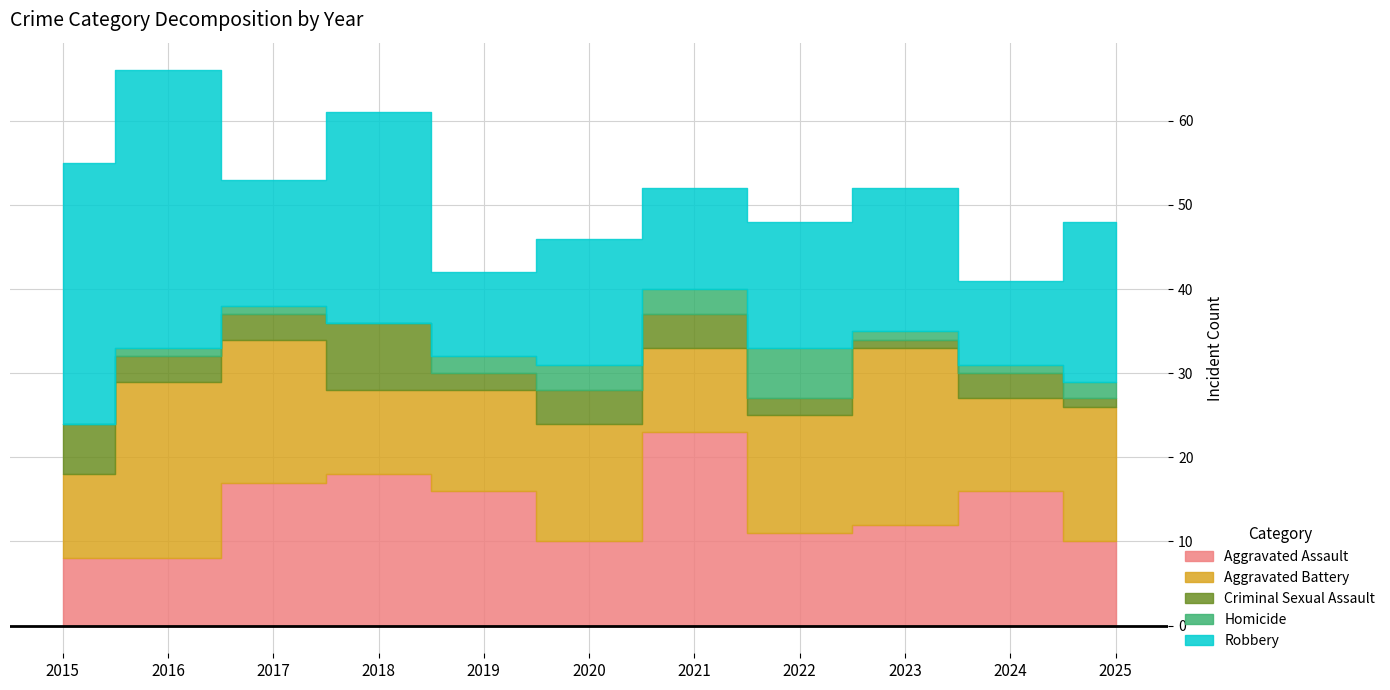

How many data points in Criminal Sexual Assault are less than 3?

4